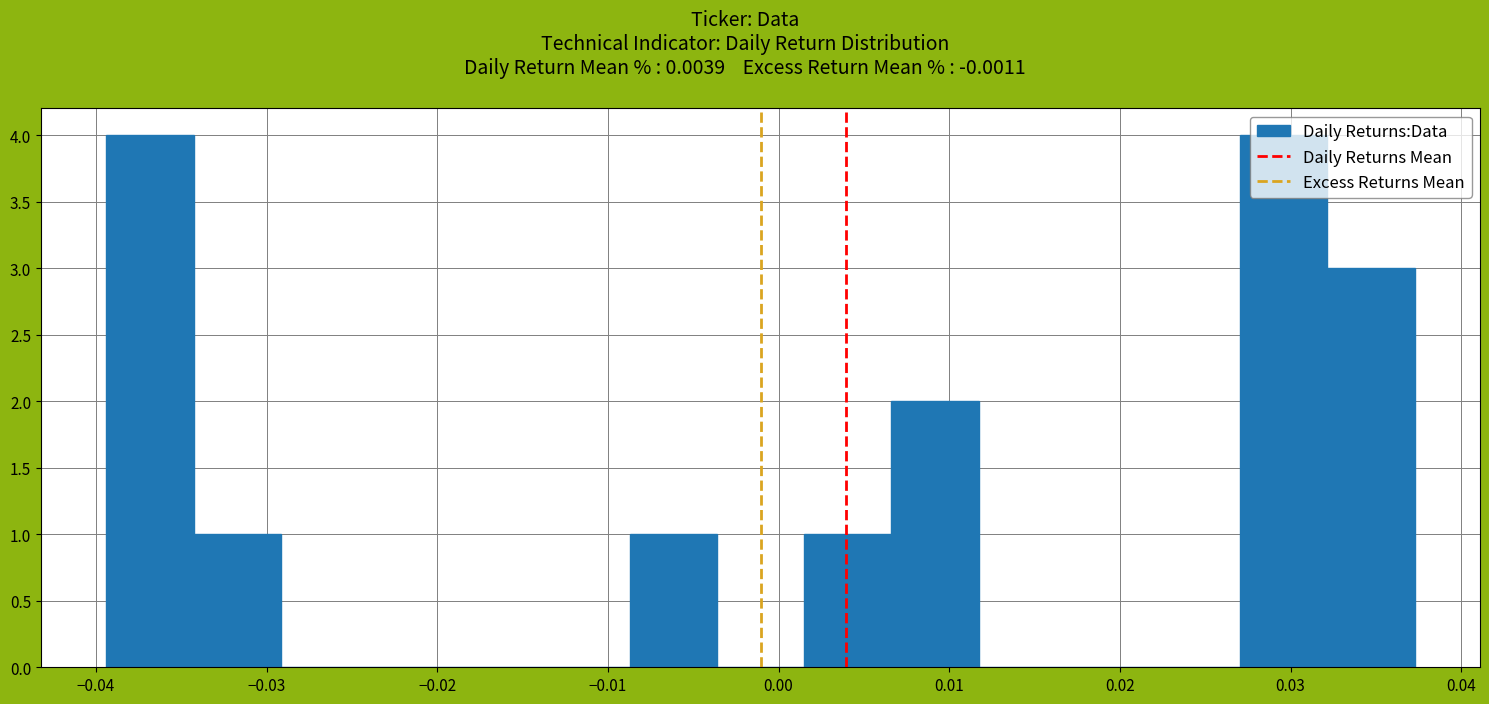

Reading left to right, list every bar in this chart as the range it spans on the x-axis followed by its height. Neither the bar edges nor the heights are printed on the chart, so give them approximately, as read against the axes.

-0.039 to -0.034: 4
-0.034 to -0.029: 1
-0.029 to -0.024: 0
-0.024 to -0.019: 0
-0.019 to -0.014: 0
-0.014 to -0.009: 0
-0.009 to -0.004: 1
-0.004 to 0.001: 0
0.001 to 0.007: 1
0.007 to 0.012: 2
0.012 to 0.017: 0
0.017 to 0.022: 0
0.022 to 0.027: 0
0.027 to 0.032: 4
0.032 to 0.037: 3